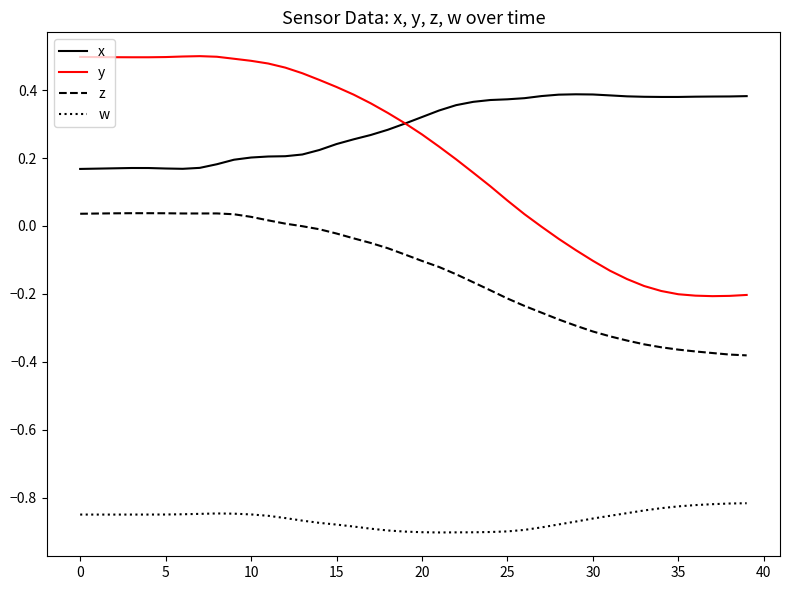

Which series has the widest spread of values?

y